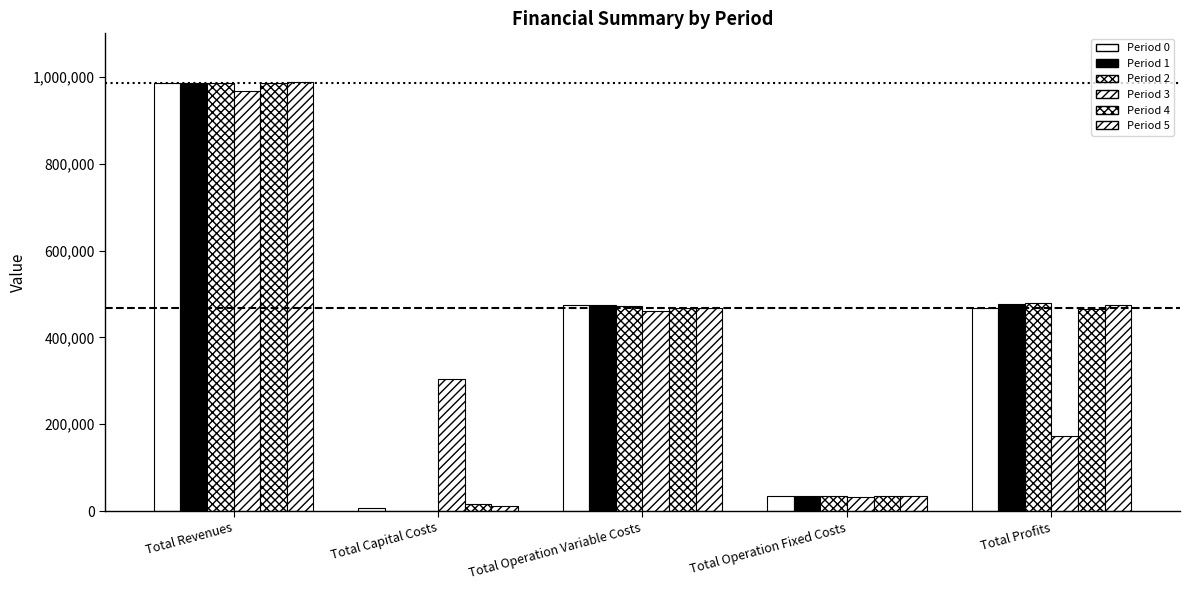

True or false: Period 2 has a value of 984660.2 at Total Revenues.

True